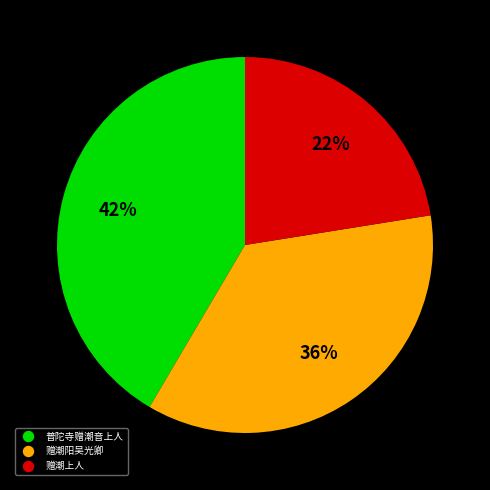

Does any single category account for the majority?

No